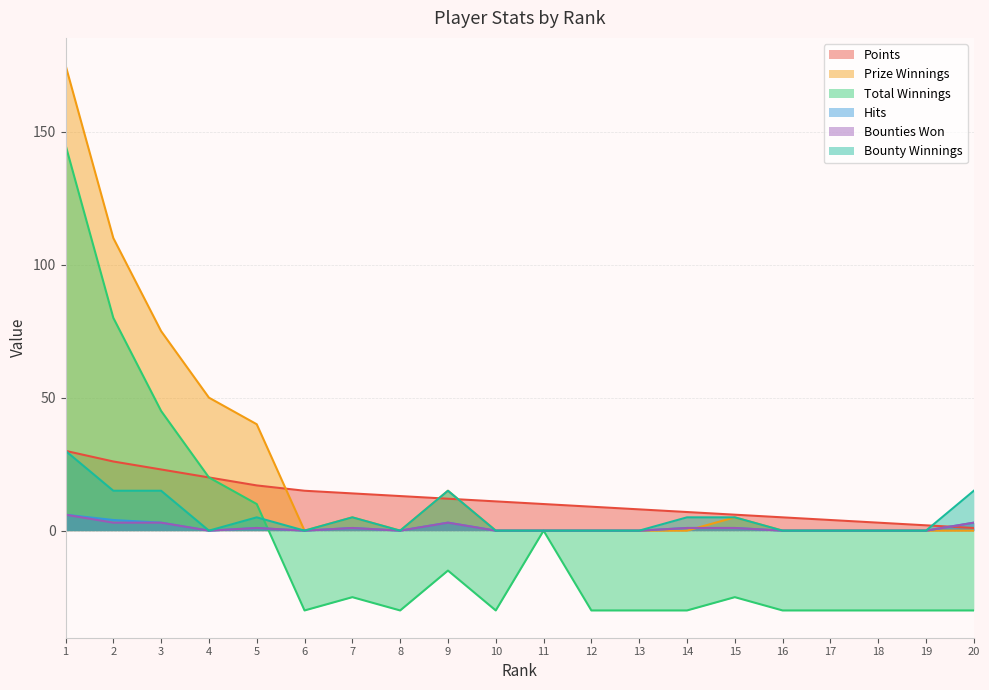

What is the average value of the Bounty Winnings series?

6